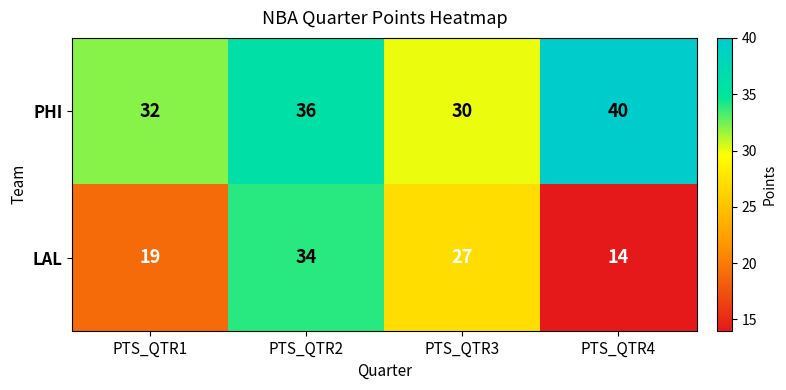

At which category is the sum across all series the highest?

PTS_QTR2